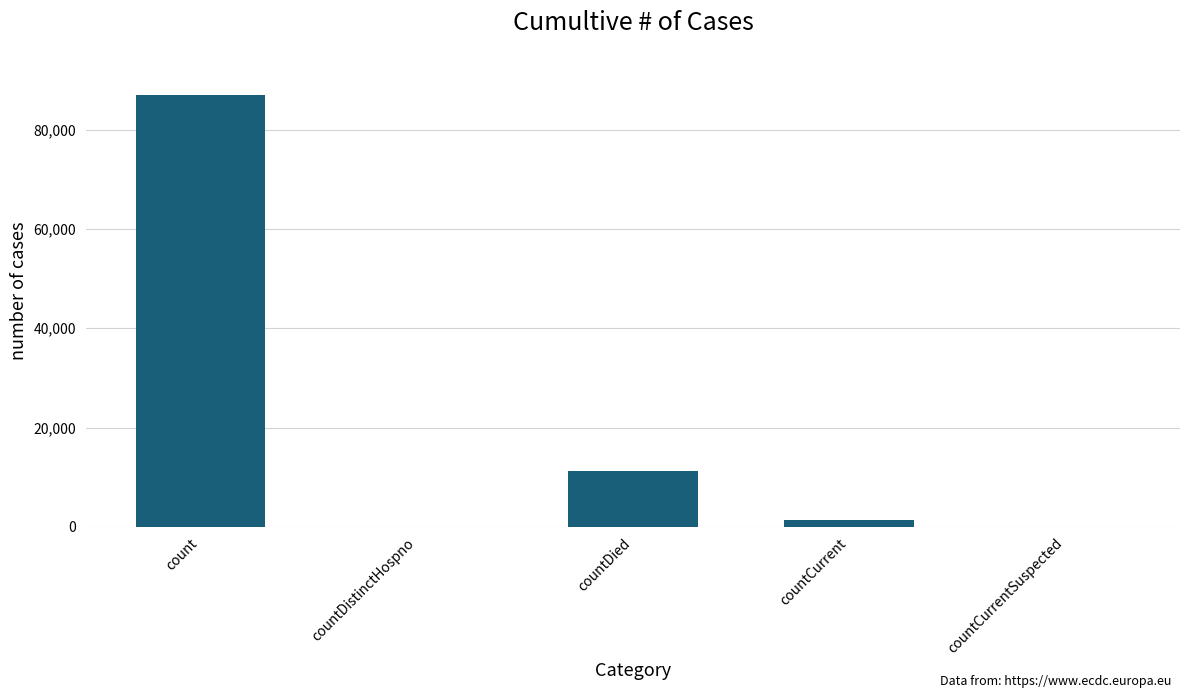

At which label is the value closest to 43478?

countDied